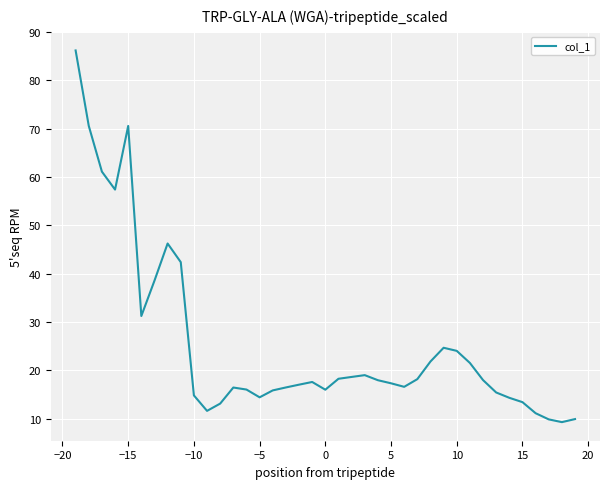

Does the chart display data point markers on the line(s)?

No